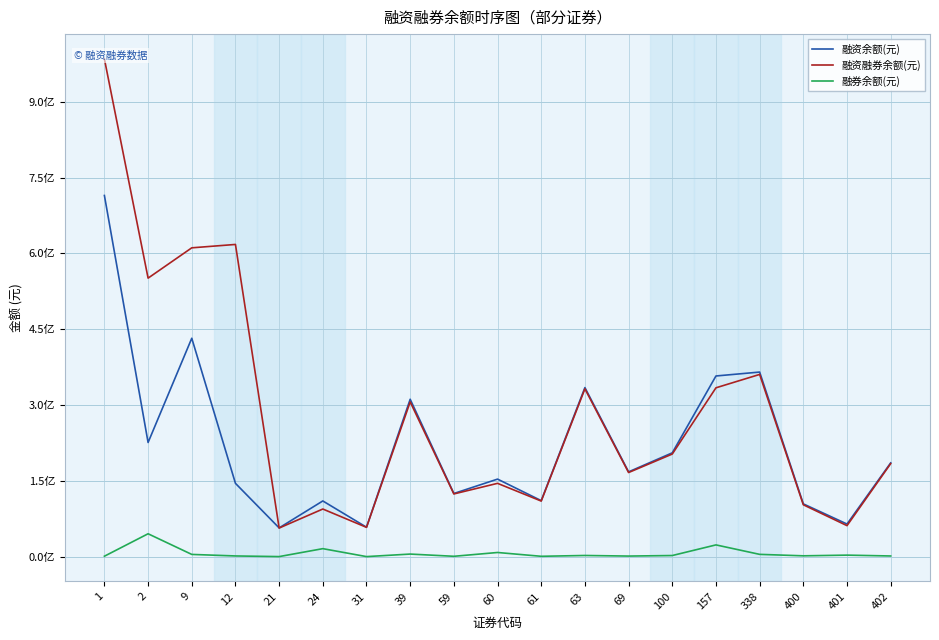

What is the difference between the highest and lowest values at 100?

203139642